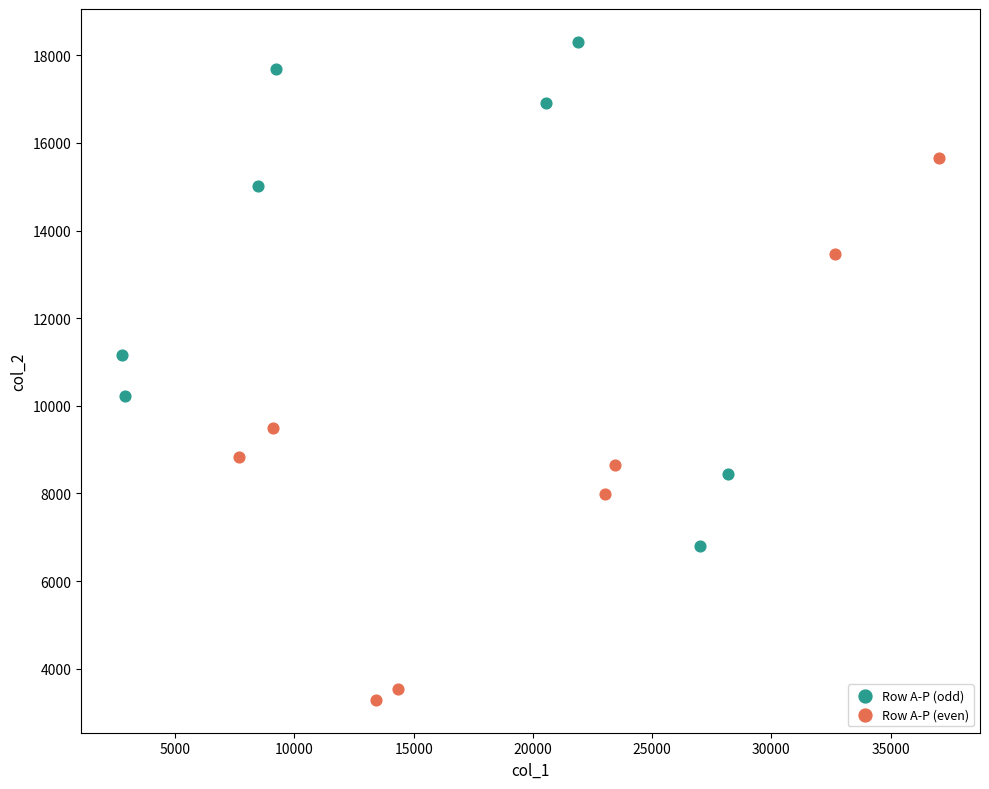

Which series has the largest Y range (max minus min)?

Row A-P (even)